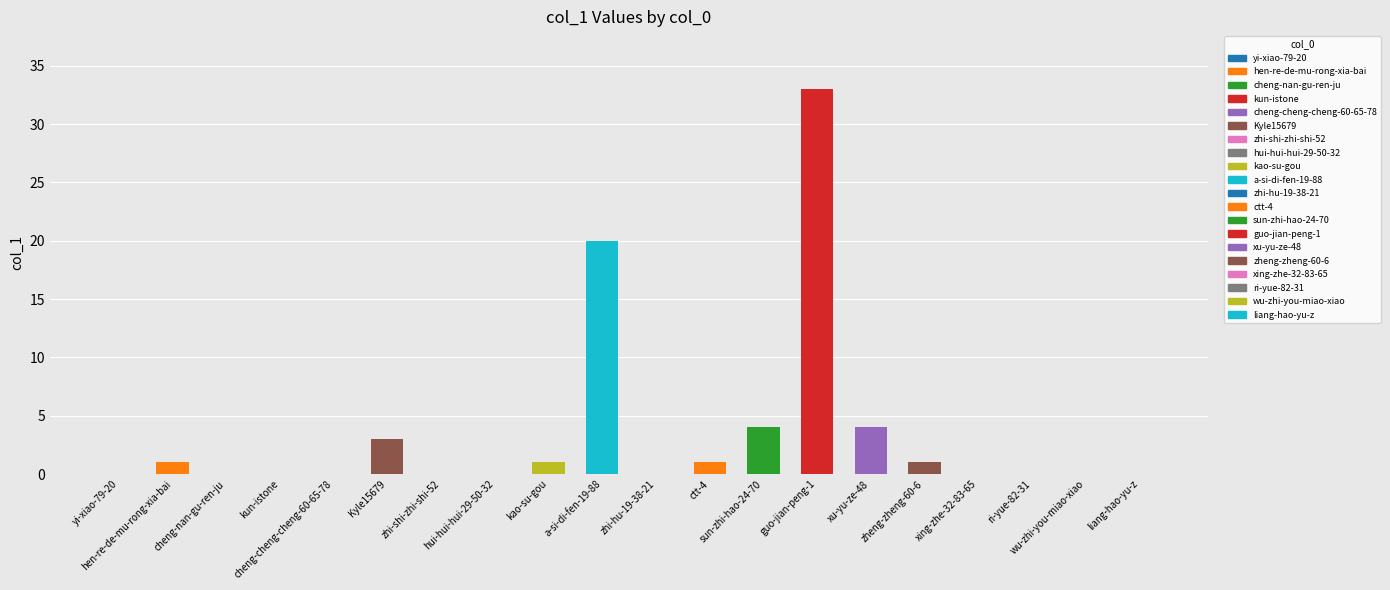

What is the maximum value shown in the chart?

33